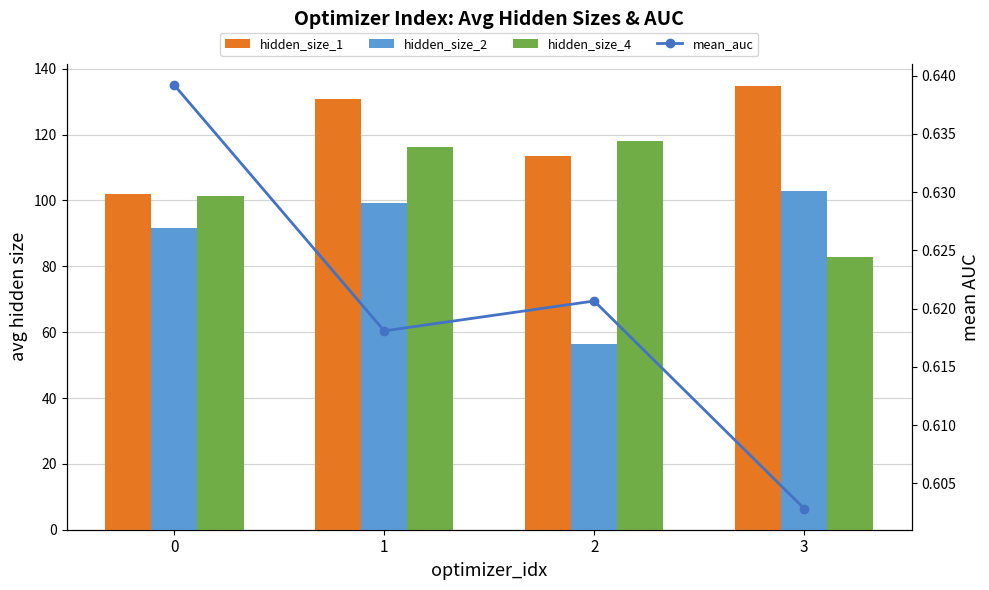

What is the smallest value displayed?

0.6